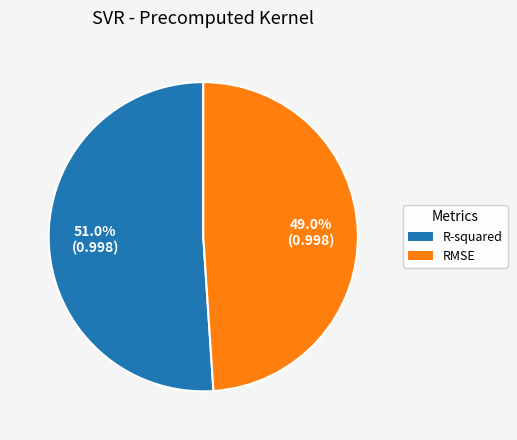

Does RMSE account for over 50% of the chart?

No